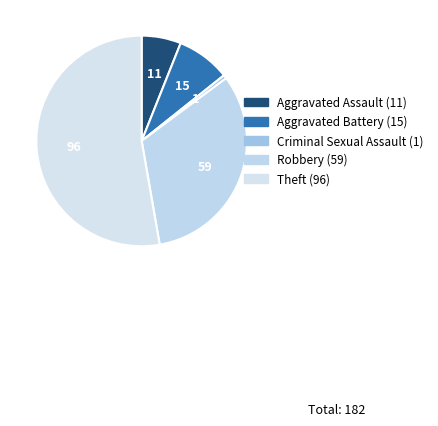

What is the ratio of the value at Robbery to the value at Aggravated Assault?

5.4